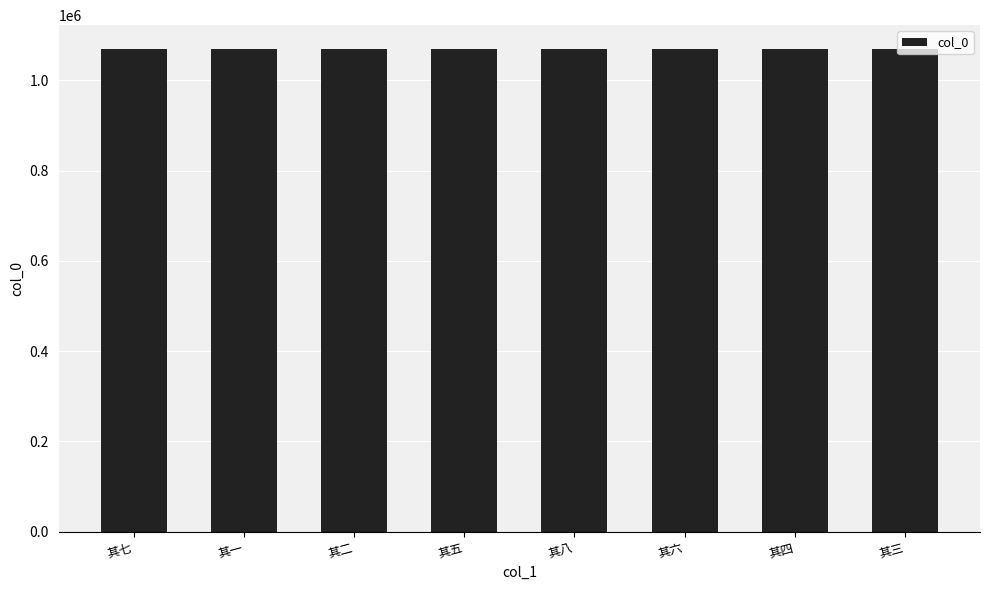

What is the sum of the values at 其二 and 其七?

2136983